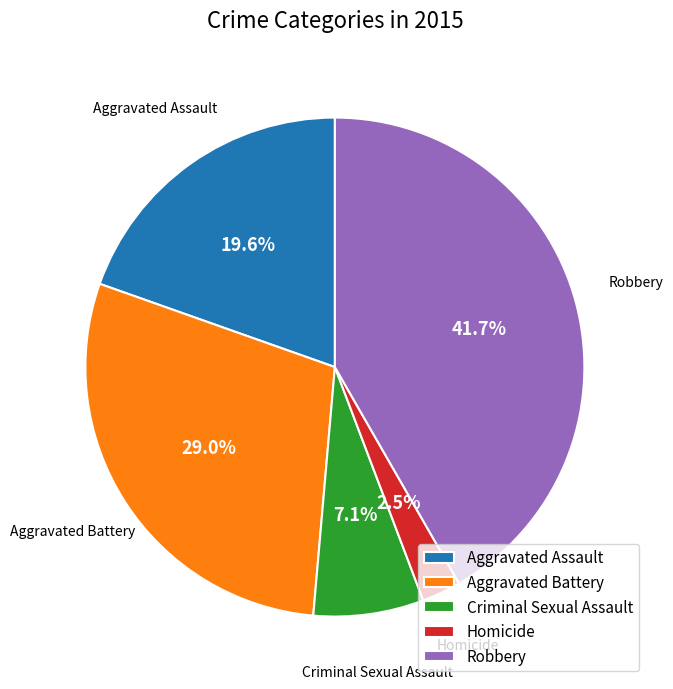

Which slice is the largest?

Robbery